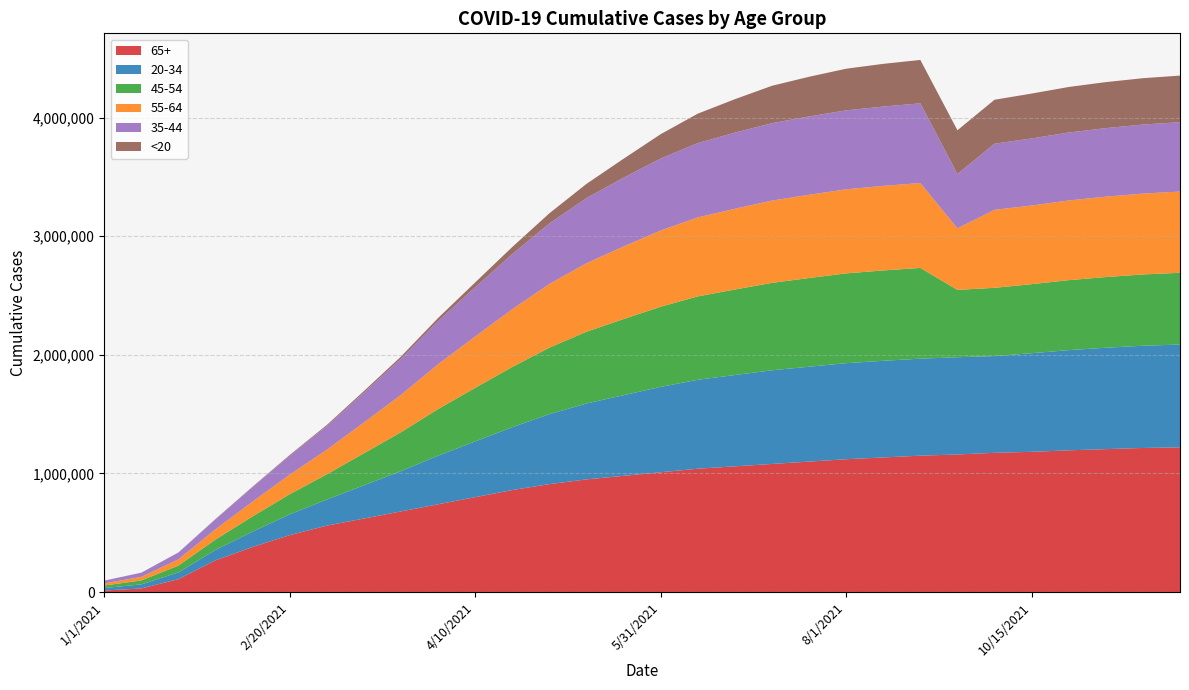

Reading left to right, list all the values displayed in this chart.

65+: 1/1/2021=12980	1/10/2021=30196	1/20/2021=108726	1/31/2021=267527	2/10/2021=380000	2/20/2021=480000	2/28/2021=560000	3/10/2021=620000	3/20/2021=680000	3/31/2021=740000	4/10/2021=800000	4/20/2021=860000	4/30/2021=910000	5/10/2021=950000	5/20/2021=980000	5/31/2021=1010000	6/10/2021=1040000	6/20/2021=1060000	6/30/2021=1080000	7/15/2021=1100000	8/1/2021=1120000	8/15/2021=1135000	9/1/2021=1150000	9/15/2021=1160000	10/1/2021=1174125	10/15/2021=1182471	10/31/2021=1195000	11/15/2021=1205000	12/1/2021=1215000	12/15/2021=1220000
20-34: 1/1/2021=20885	1/10/2021=34433	1/20/2021=57049	1/31/2021=87895	2/10/2021=130000	2/20/2021=175000	2/28/2021=220000	3/10/2021=280000	3/20/2021=340000	3/31/2021=410000	4/10/2021=470000	4/20/2021=530000	4/30/2021=590000	5/10/2021=640000	5/20/2021=680000	5/31/2021=720000	6/10/2021=750000	6/20/2021=770000	6/30/2021=790000	7/15/2021=800000	8/1/2021=810000	8/15/2021=815000	9/1/2021=818000	9/15/2021=820000	10/1/2021=815747	10/15/2021=831442	10/31/2021=845000	11/15/2021=855000	12/1/2021=862000	12/15/2021=867000
45-54: 1/1/2021=21034	1/10/2021=33206	1/20/2021=57206	1/31/2021=87722	2/10/2021=128000	2/20/2021=170000	2/28/2021=213000	3/10/2021=270000	3/20/2021=328000	3/31/2021=393000	4/10/2021=452000	4/20/2021=508000	4/30/2021=561000	5/10/2021=605000	5/20/2021=642000	5/31/2021=676000	6/10/2021=703000	6/20/2021=721000	6/30/2021=737000	7/15/2021=748000	8/1/2021=757000	8/15/2021=762000	9/1/2021=765000	9/15/2021=568000	10/1/2021=575435	10/15/2021=582228	10/31/2021=590000	11/15/2021=596000	12/1/2021=601000	12/15/2021=605000
55-64: 1/1/2021=18334	1/10/2021=30077	1/20/2021=52809	1/31/2021=86498	2/10/2021=125000	2/20/2021=165000	2/28/2021=207000	3/10/2021=260000	3/20/2021=315000	3/31/2021=378000	4/10/2021=433000	4/20/2021=487000	4/30/2021=537000	5/10/2021=578000	5/20/2021=612000	5/31/2021=643000	6/10/2021=666000	6/20/2021=681000	6/30/2021=694000	7/15/2021=702000	8/1/2021=709000	8/15/2021=713000	9/1/2021=716000	9/15/2021=519000	10/1/2021=657745	10/15/2021=663328	10/31/2021=672000	11/15/2021=678000	12/1/2021=682000	12/15/2021=685000
35-44: 1/1/2021=22889	1/10/2021=35108	1/20/2021=57262	1/31/2021=84244	2/10/2021=122000	2/20/2021=160000	2/28/2021=200000	3/10/2021=252000	3/20/2021=305000	3/31/2021=364000	4/10/2021=416000	4/20/2021=465000	4/30/2021=511000	5/10/2021=549000	5/20/2021=580000	5/31/2021=607000	6/10/2021=627000	6/20/2021=642000	6/30/2021=653000	7/15/2021=660000	8/1/2021=666000	8/15/2021=669000	9/1/2021=672000	9/15/2021=458000	10/1/2021=557593	10/15/2021=565812	10/31/2021=573000	11/15/2021=578000	12/1/2021=582000	12/15/2021=585000
<20: 1/1/2021=186	1/10/2021=420	1/20/2021=1141	1/31/2021=2406	2/10/2021=4000	2/20/2021=6000	2/28/2021=9000	3/10/2021=13000	3/20/2021=18000	3/31/2021=26000	4/10/2021=40000	4/20/2021=60000	4/30/2021=85000	5/10/2021=120000	5/20/2021=160000	5/31/2021=205000	6/10/2021=248000	6/20/2021=282000	6/30/2021=315000	7/15/2021=335000	8/1/2021=351000	8/15/2021=360000	9/1/2021=366000	9/15/2021=369000	10/1/2021=370754	10/15/2021=378091	10/31/2021=384000	11/15/2021=388000	12/1/2021=391000	12/15/2021=393000